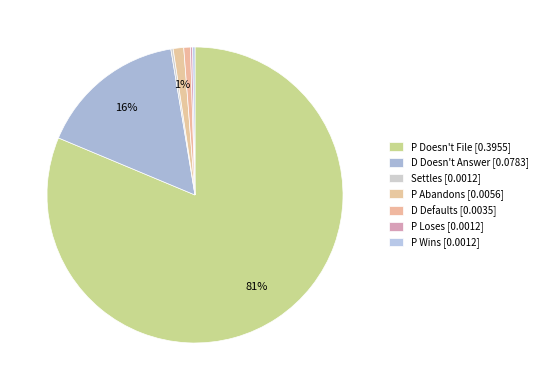

How many segments does this pie chart have?

7